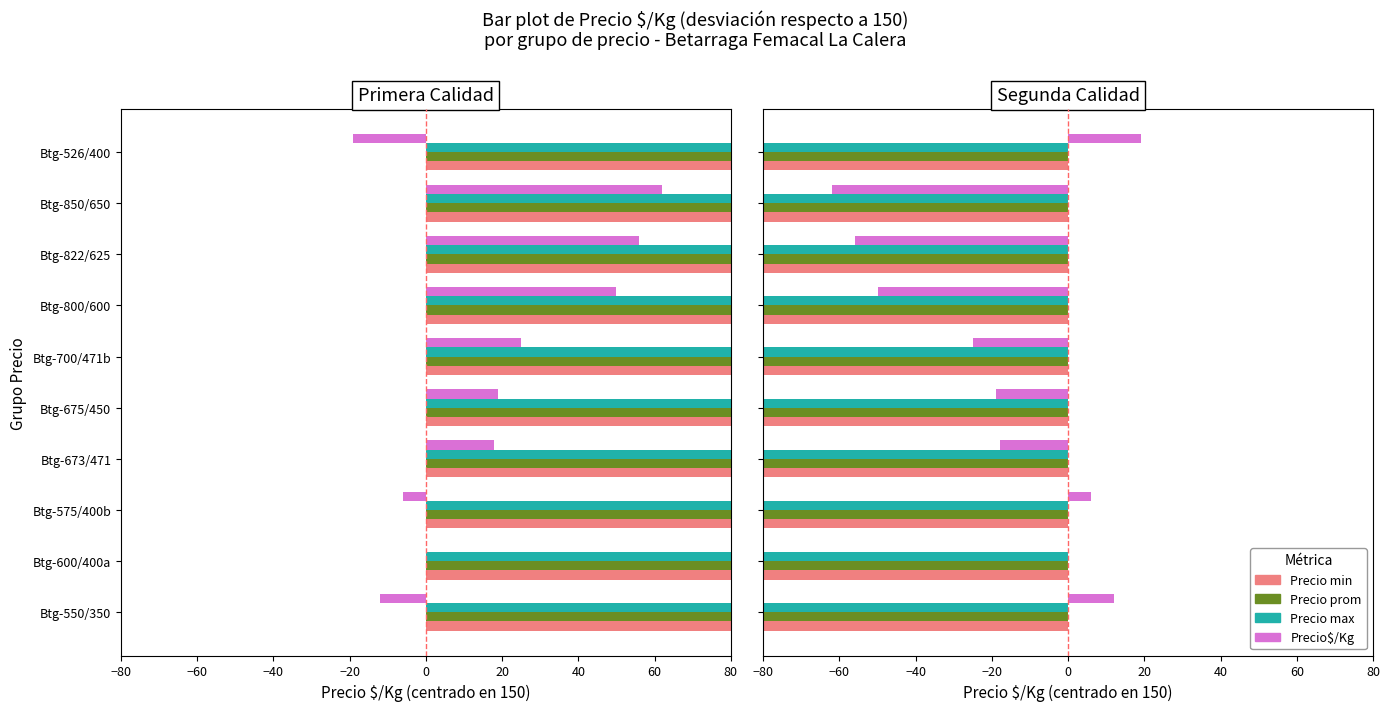

What is the difference between the maximum and minimum values in the Precio max series?

350